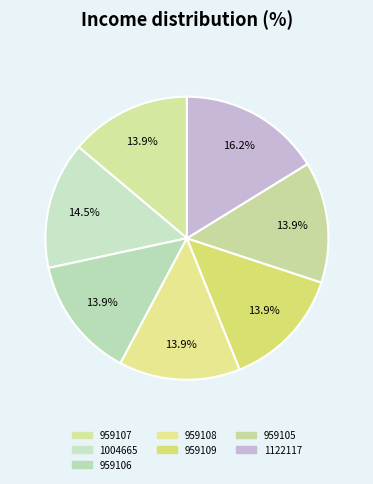

How many segments does this pie chart have?

7